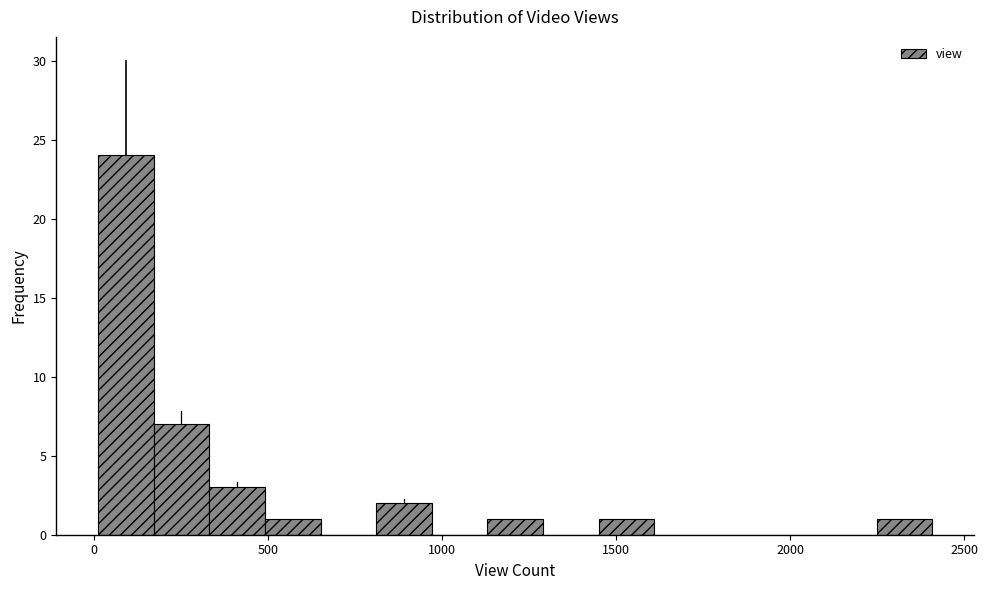

Read against the x-axis, roughly where is the centre of the tallest bar?

100